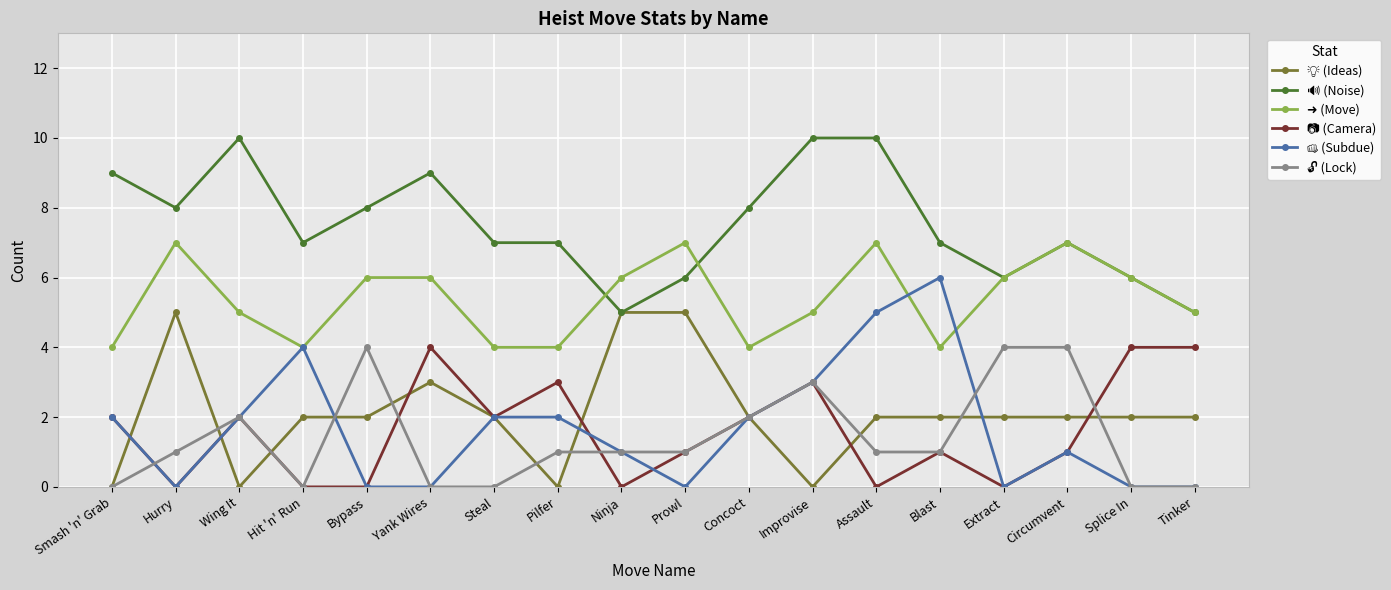

How many data points does each series have?

18